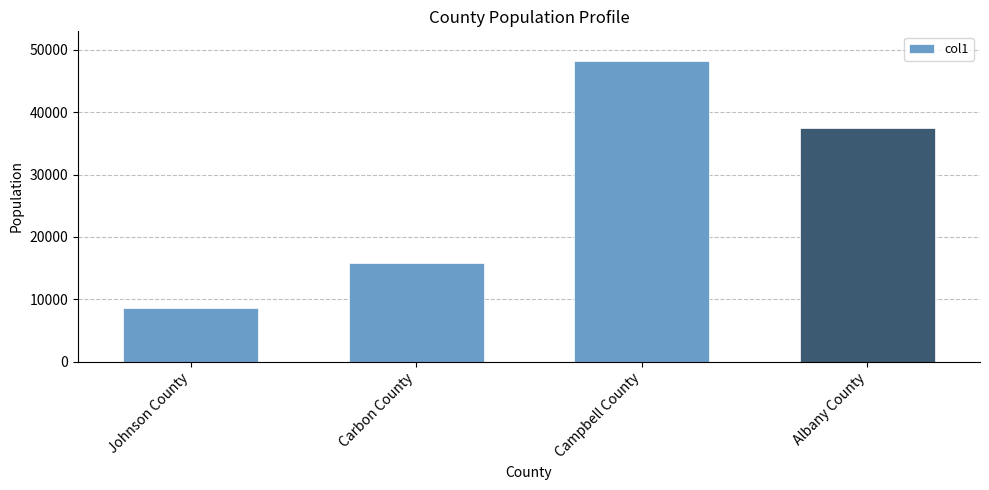

True or false: the data shows 77620 at Campbell County.

False